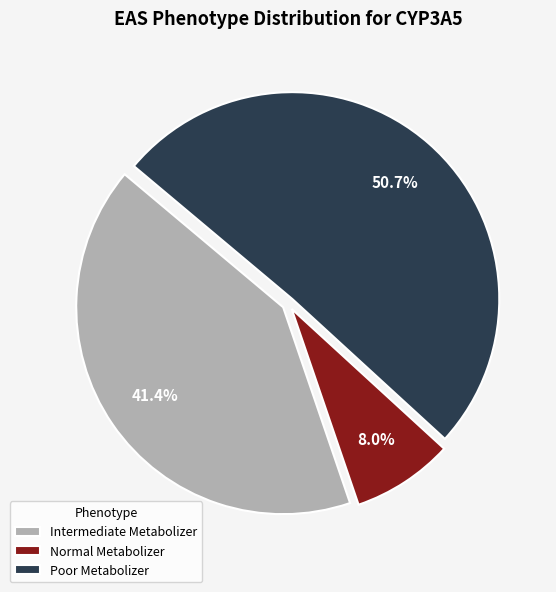

Which has a higher value, Intermediate Metabolizer or Normal Metabolizer?

Intermediate Metabolizer